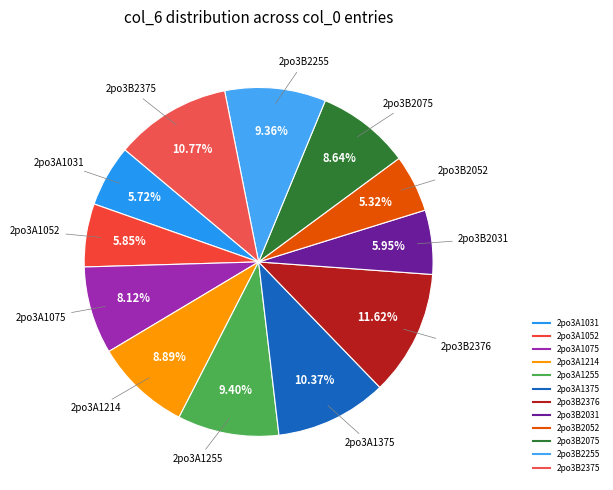

How many segments does this pie chart have?

12